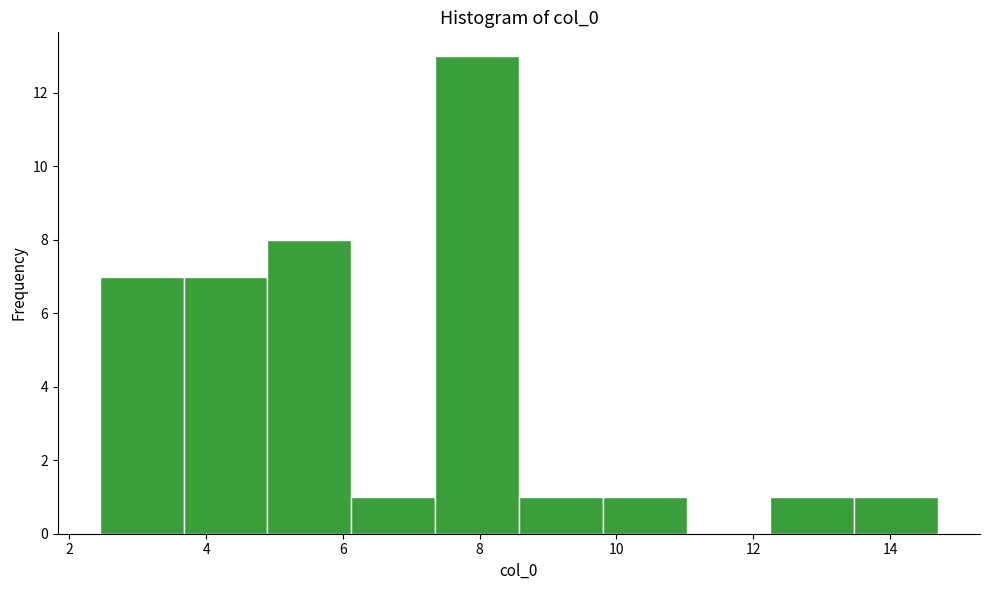

Reading left to right, list every bar in this chart as the range it spans on the x-axis followed by its height. Neither the bar edges nor the heights are printed on the chart, so give them approximately, as read against the axes.

2.4 to 3.6: 7
3.6 to 4.8: 7
4.8 to 6.2: 8
6.2 to 7.4: 1
7.4 to 8.6: 13
8.6 to 9.8: 1
9.8 to 11.0: 1
11.0 to 12.2: 0
12.2 to 13.4: 1
13.4 to 14.8: 1